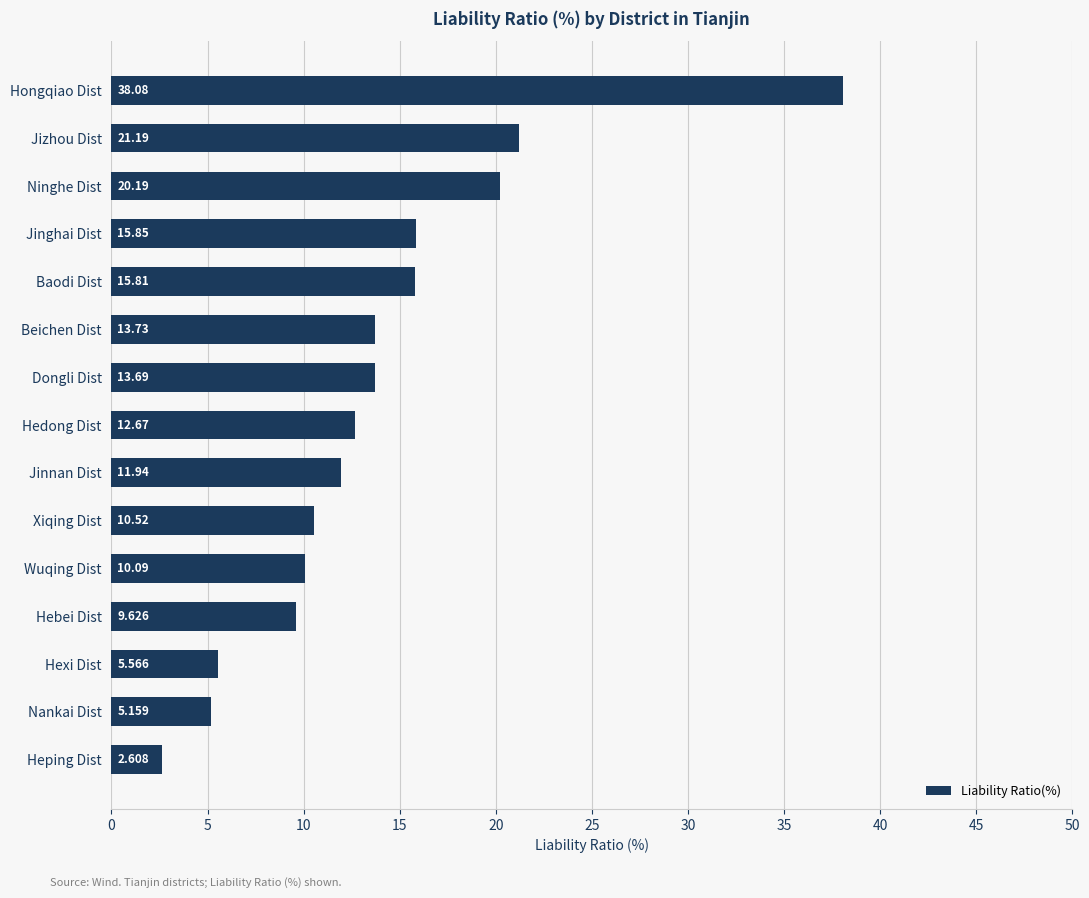

Which has a higher value, Hedong Dist or Beichen Dist?

Beichen Dist